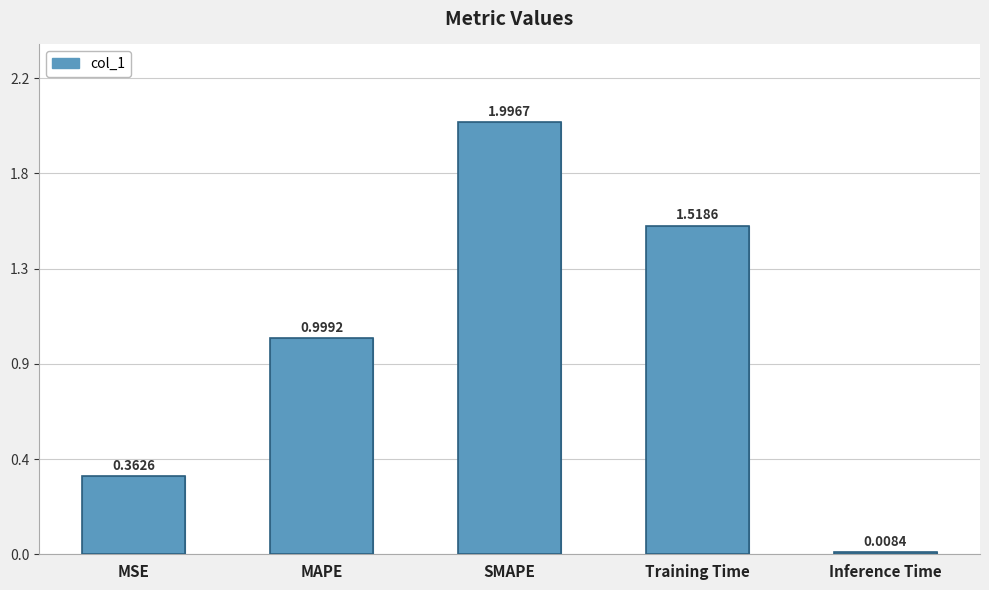

Where is the data nearest to the value 1?

MAPE